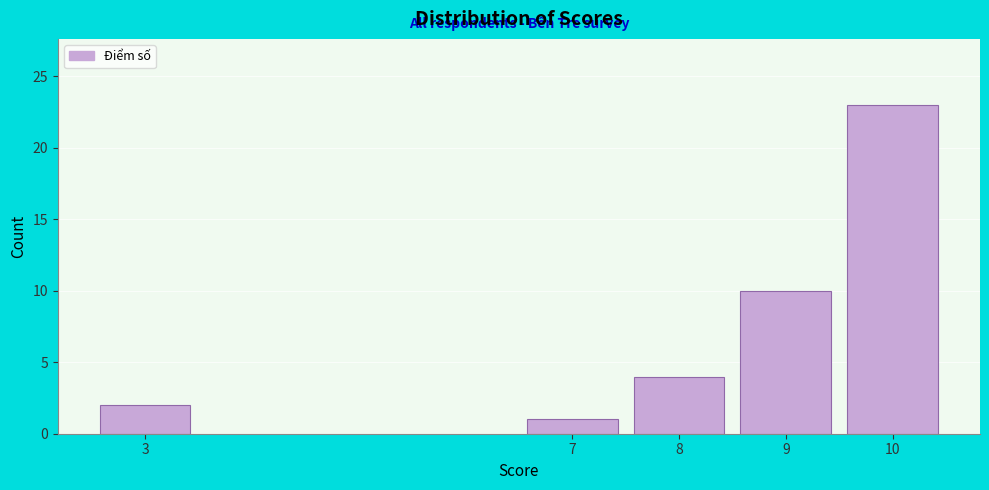

Reading right to left, transcribe all the data shown in this chart.

10=23	9=10	8=4	7=1	3=2